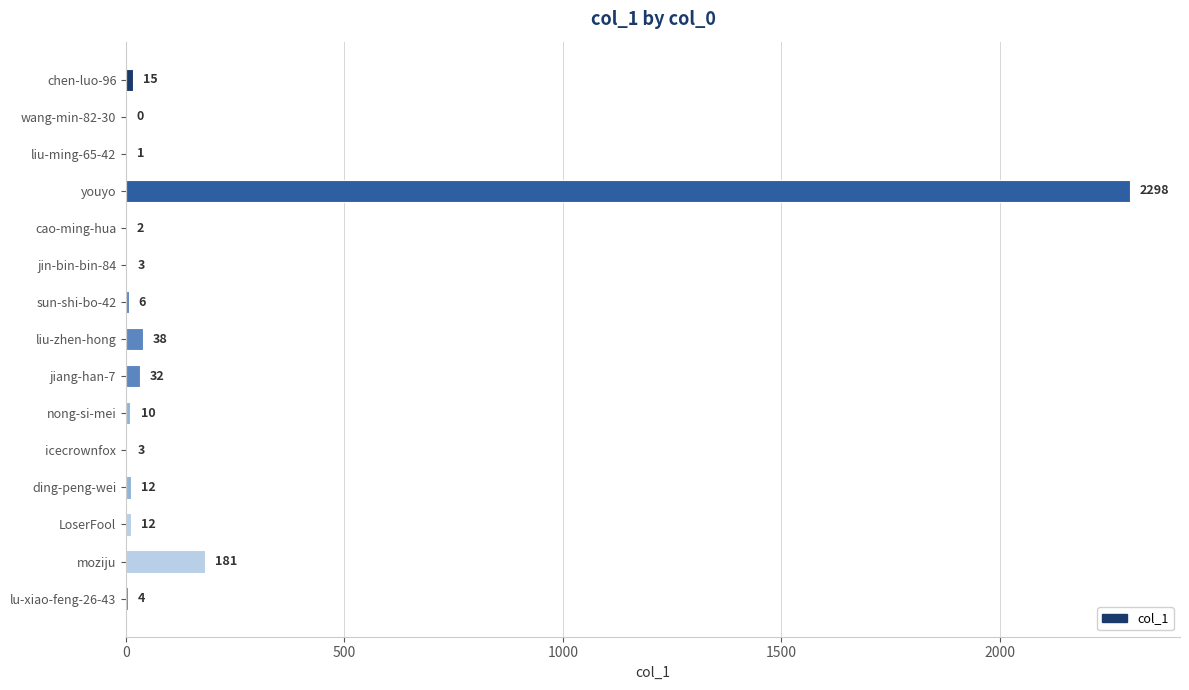

The value at chen-luo-96 is 15. True or false?

True